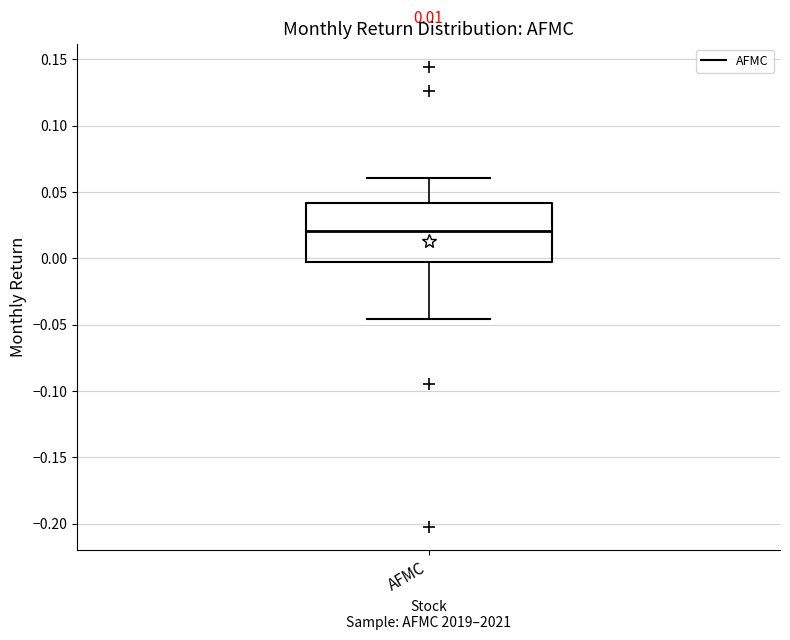

Read this box plot against the y-axis: the position of the median line, the range covered by the box, and the ends of both whiskers. The values are not printed on the chart, so give them approximately, as read against the axis.

median 0.020, box -0.005 to 0.040, whiskers -0.045 to 0.060